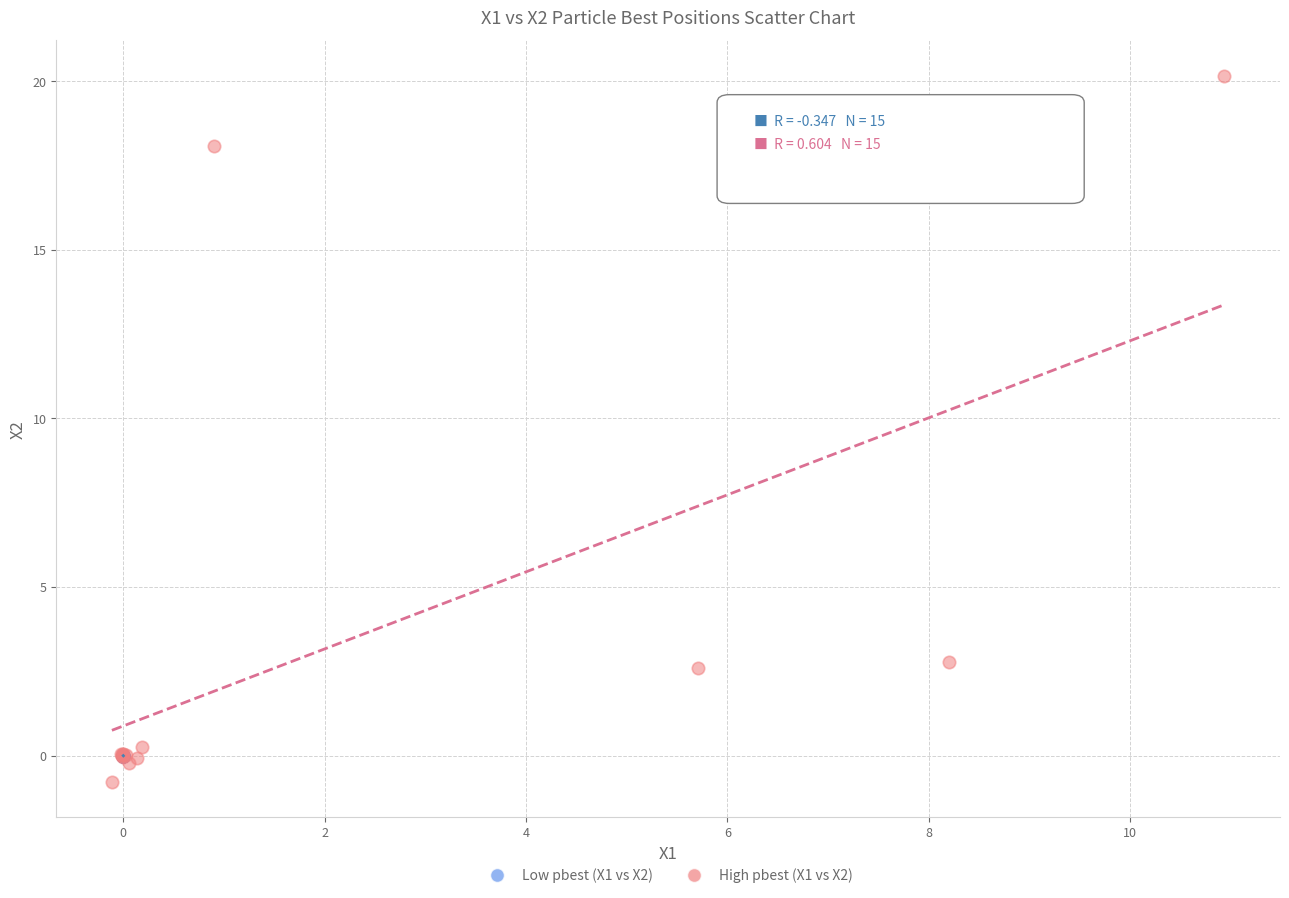

Which series contains the highest Y value?

High pbest (X1 vs X2)